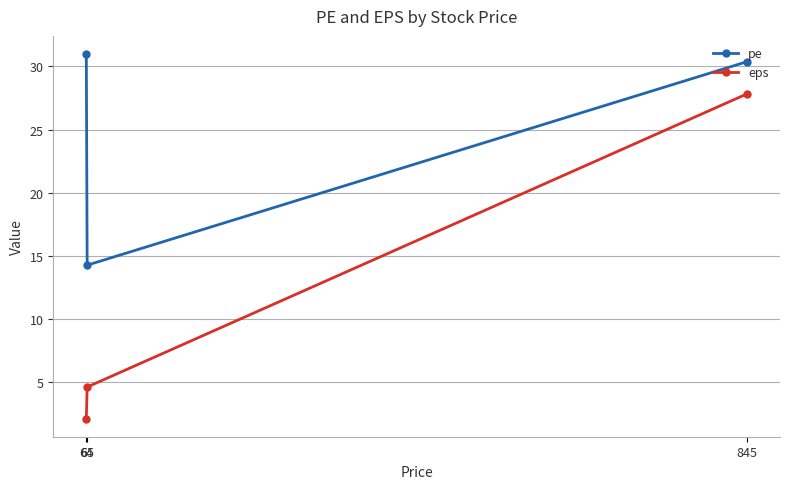

What is the minimum value shown in the chart?

2.1